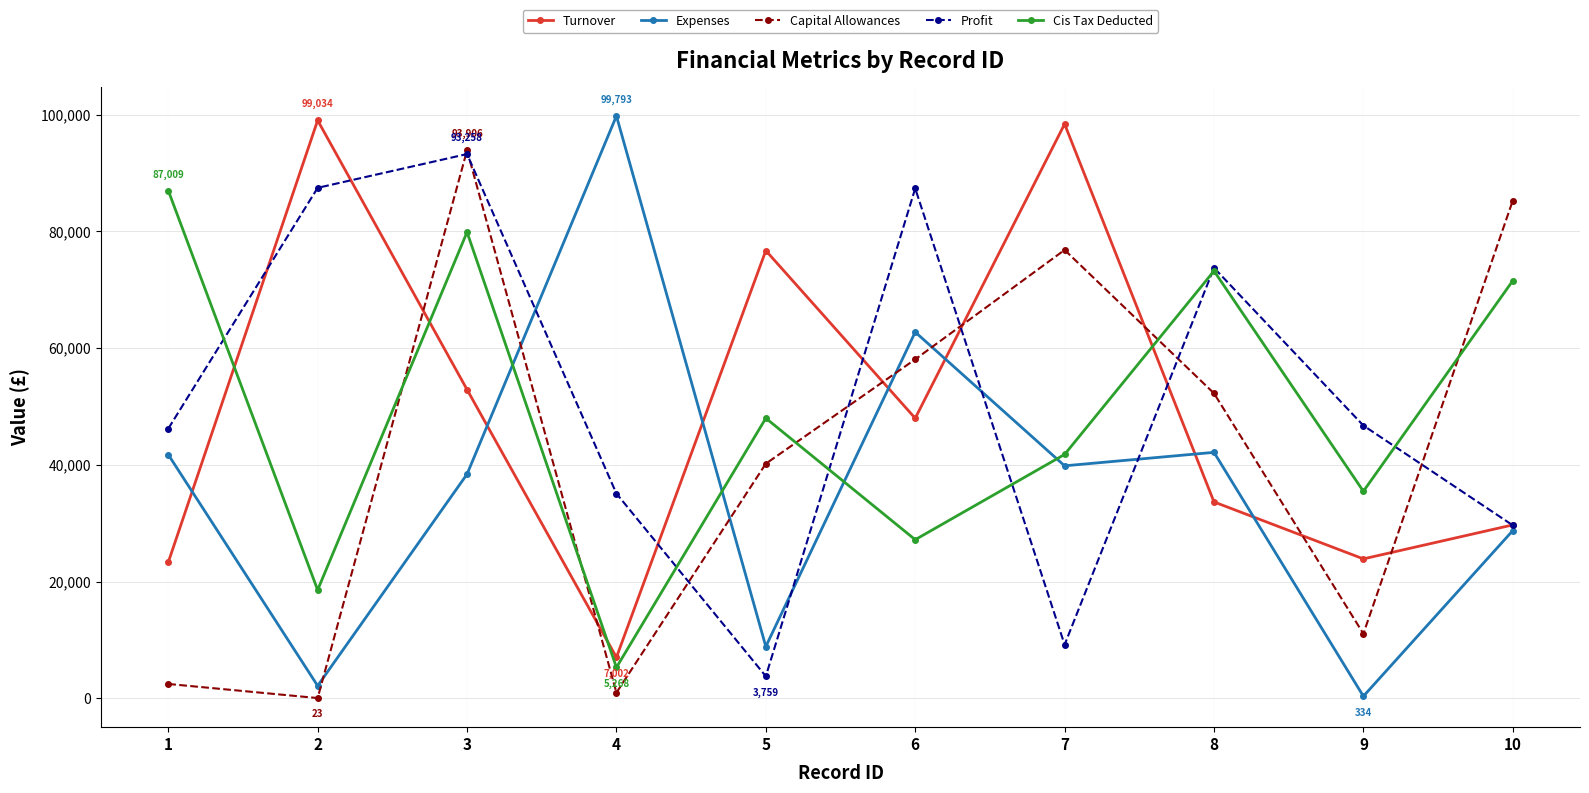

How many interior local peaks does the Capital Allowances series have?

2